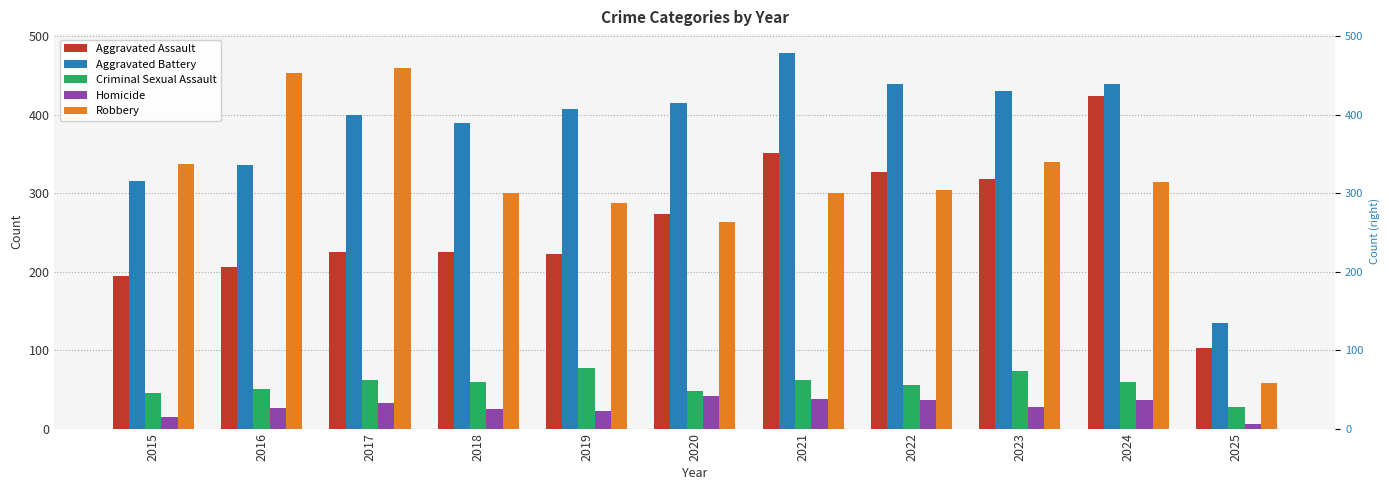

At which label does Robbery reach its peak?

2017